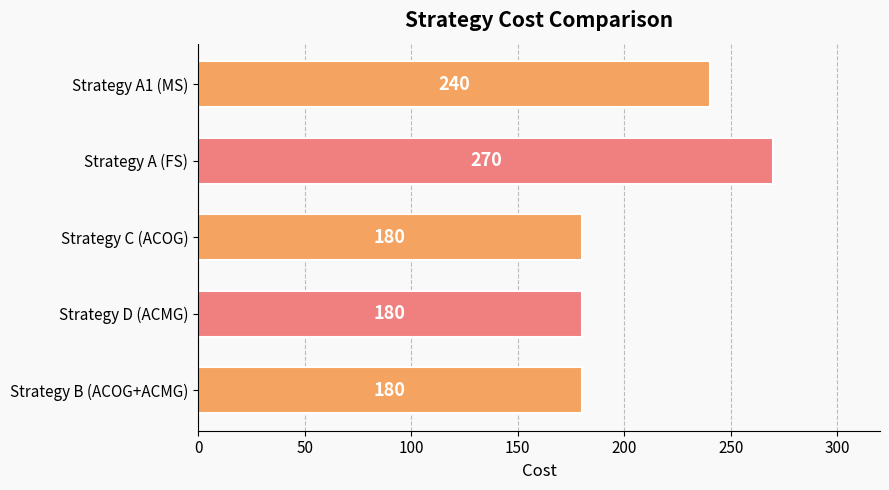

The value at Strategy A (FS) is 270. True or false?

True